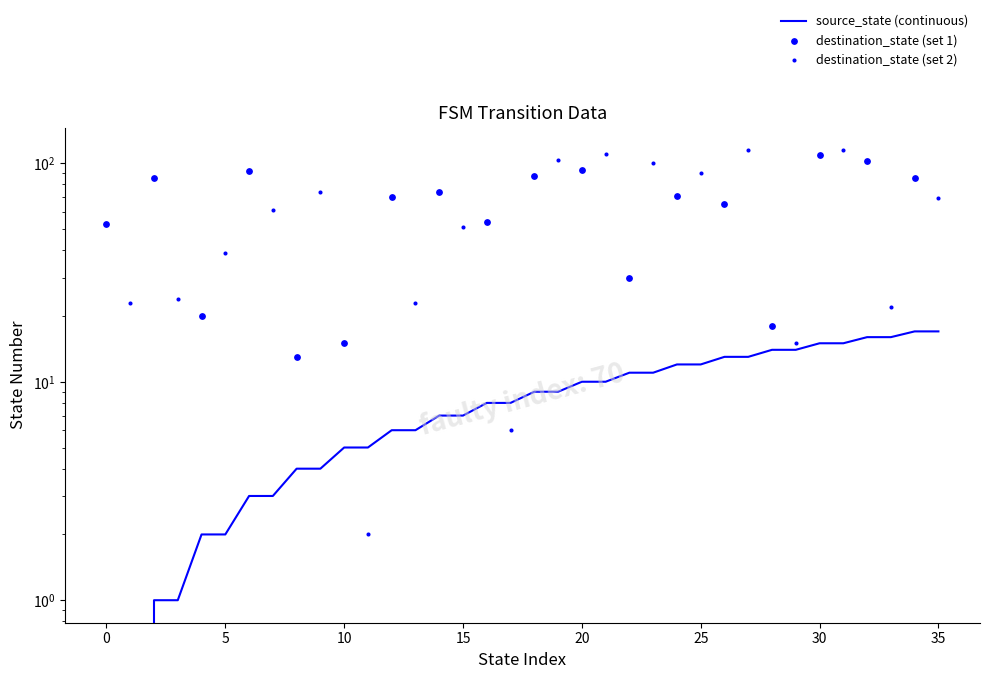

Between 11 and 10, which is larger?

11